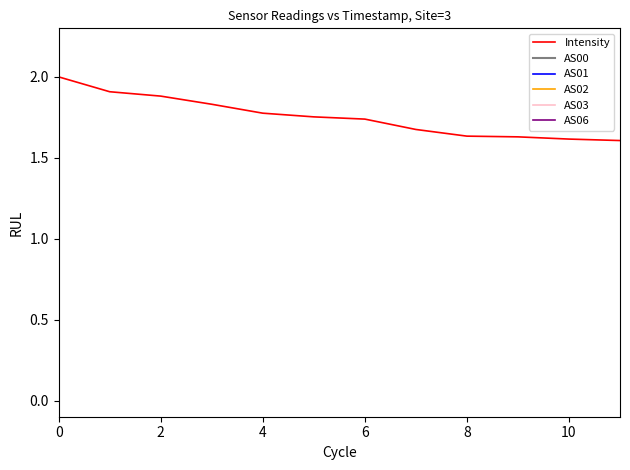

How many lines are shown in the chart?

6